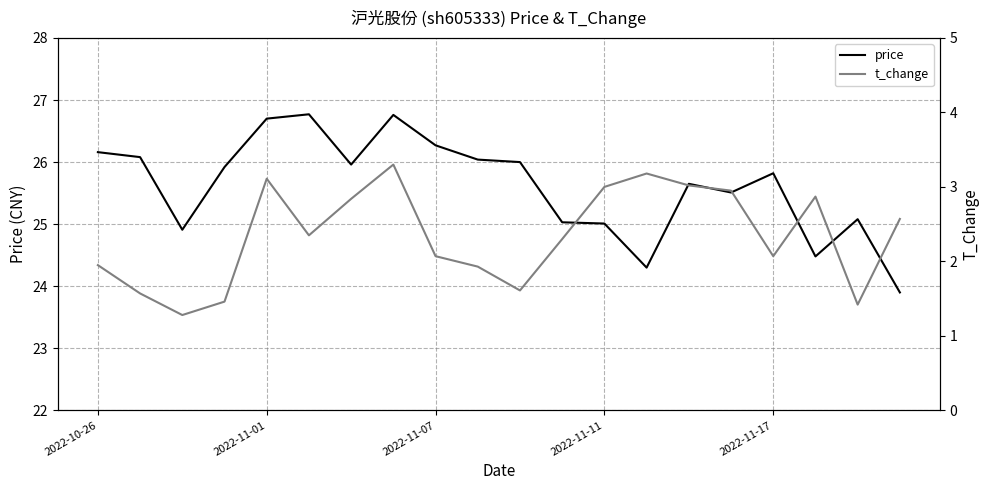

True or false: price and t_change cross at least once.

False